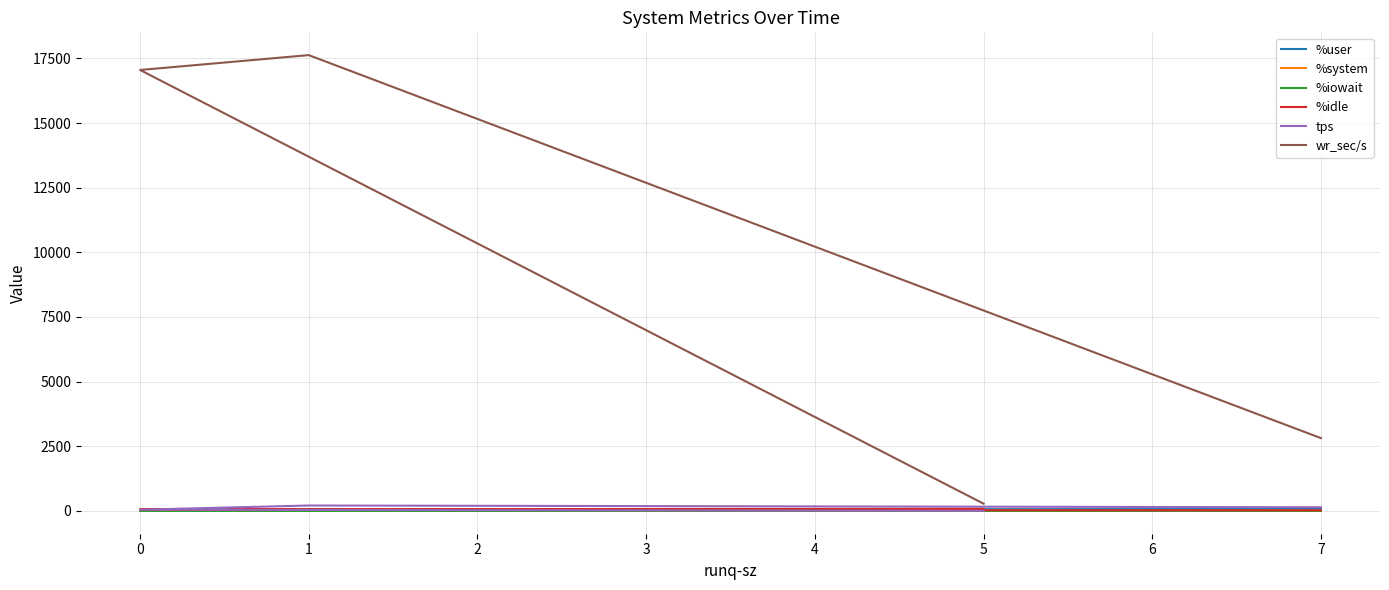

Is it true that %user equals 8.9 at 0?

False